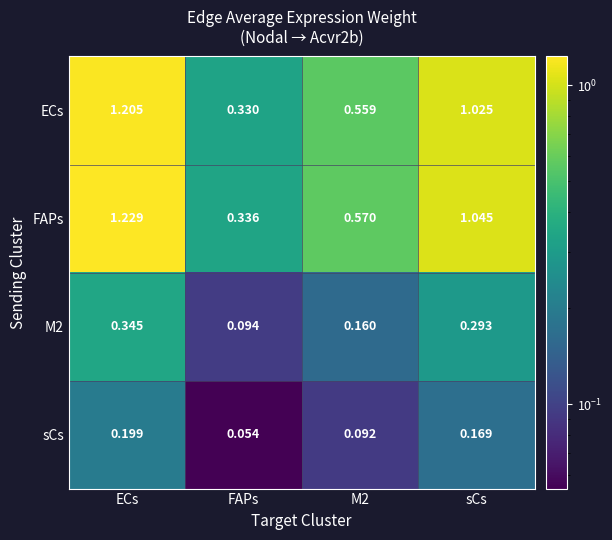

Between M2 and sCs, which series saw the biggest shift?

FAPs